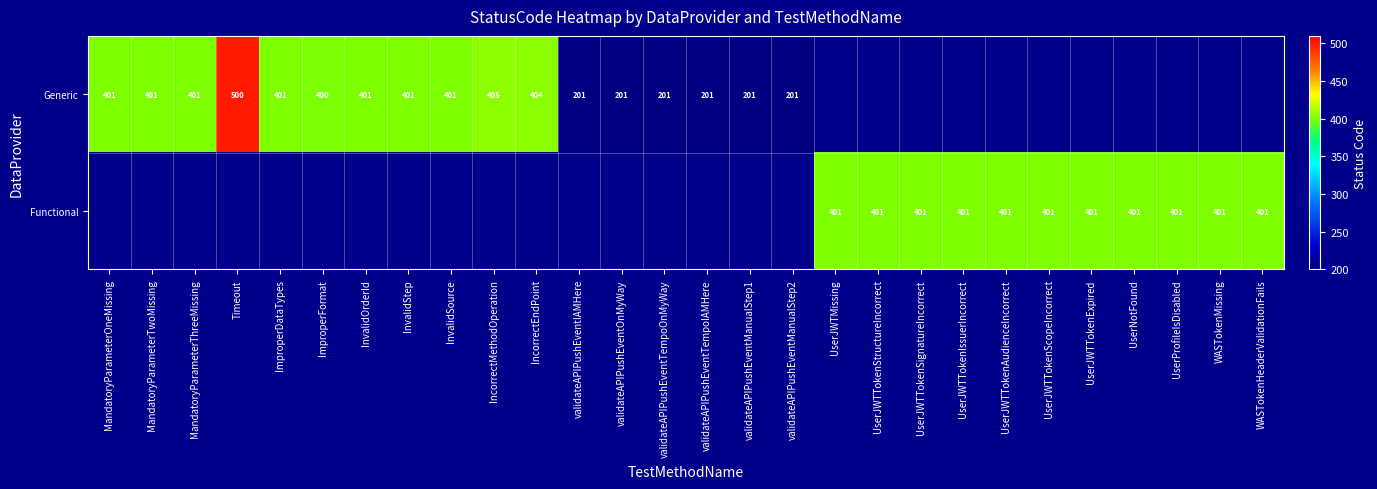

The value of Functional at UserNotFound is 401. True or false?

True